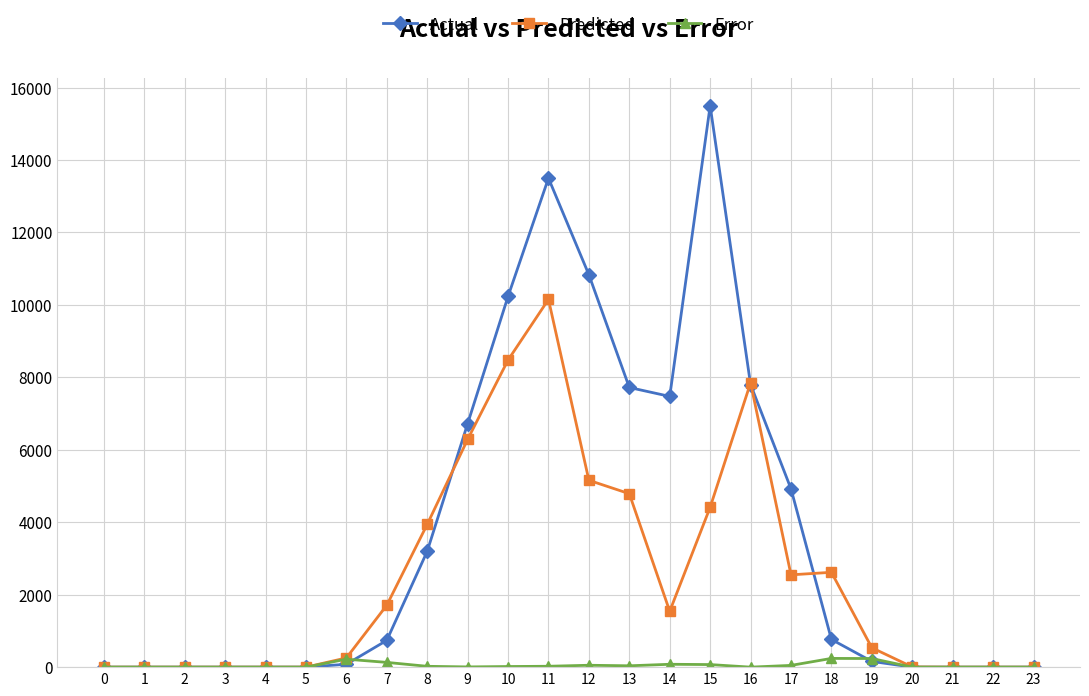

Which series has the largest range (max minus min)?

Actual